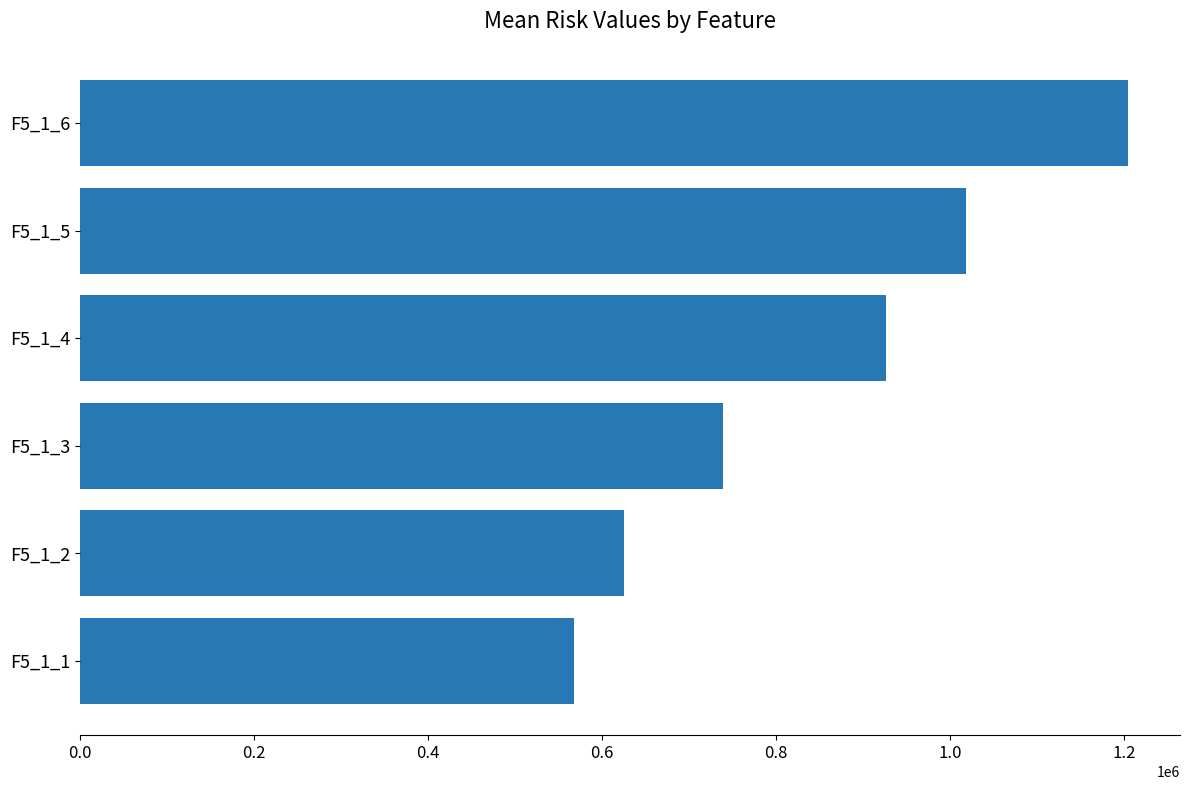

Are the bars grouped side by side (vs. stacked)?

No